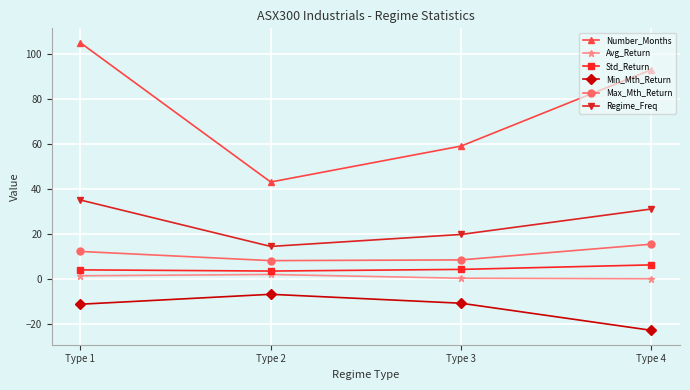

True or false: Regime_Freq and Max_Mth_Return cross at least once.

False